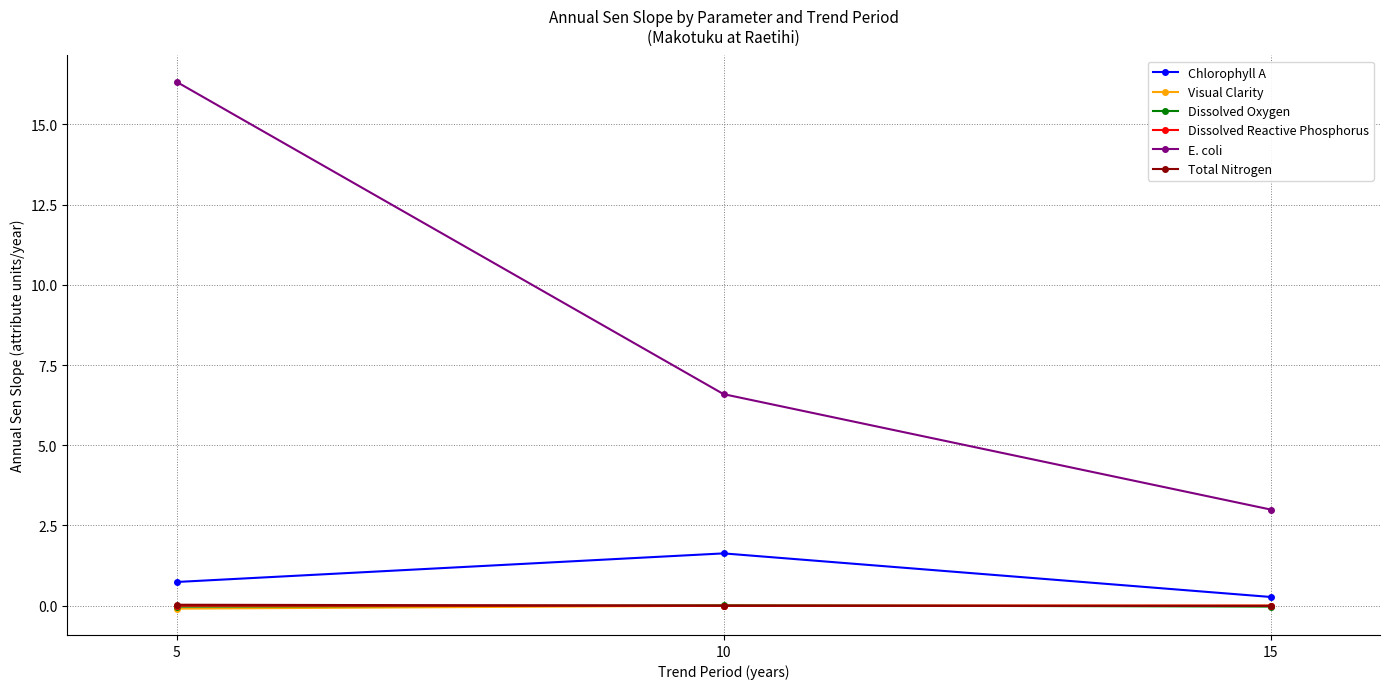

What are all the series names shown in the legend?

Chlorophyll A, Visual Clarity, Dissolved Oxygen, Dissolved Reactive Phosphorus, E. coli, Total Nitrogen